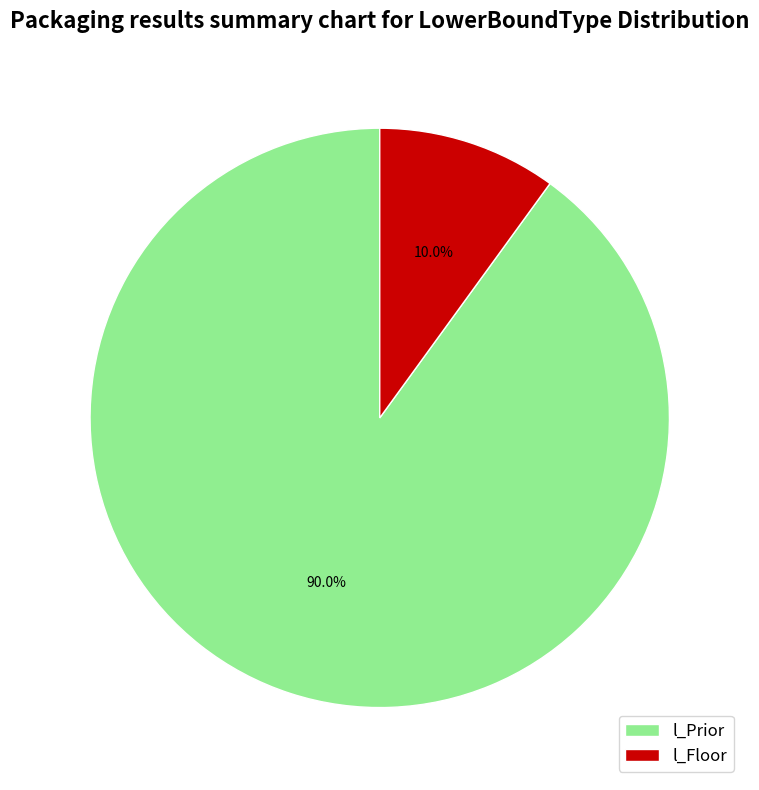

Is there a majority slice in this chart?

Yes